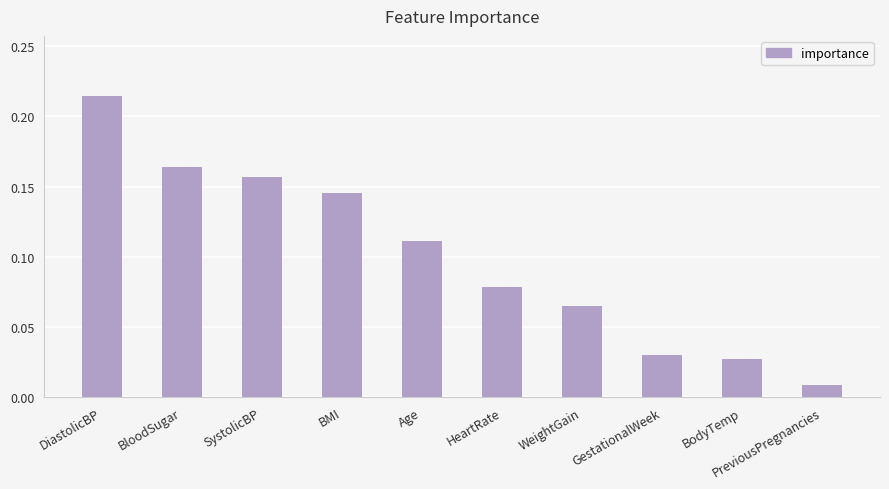

True or false: the data shows 0.1 at GestationalWeek.

False